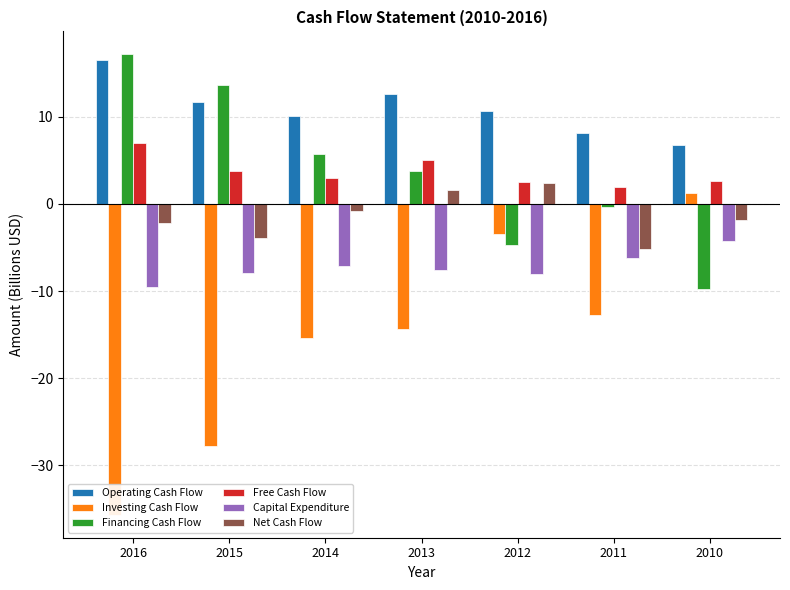

The value of Net Cash Flow at 2010 is -0.6. True or false?

False